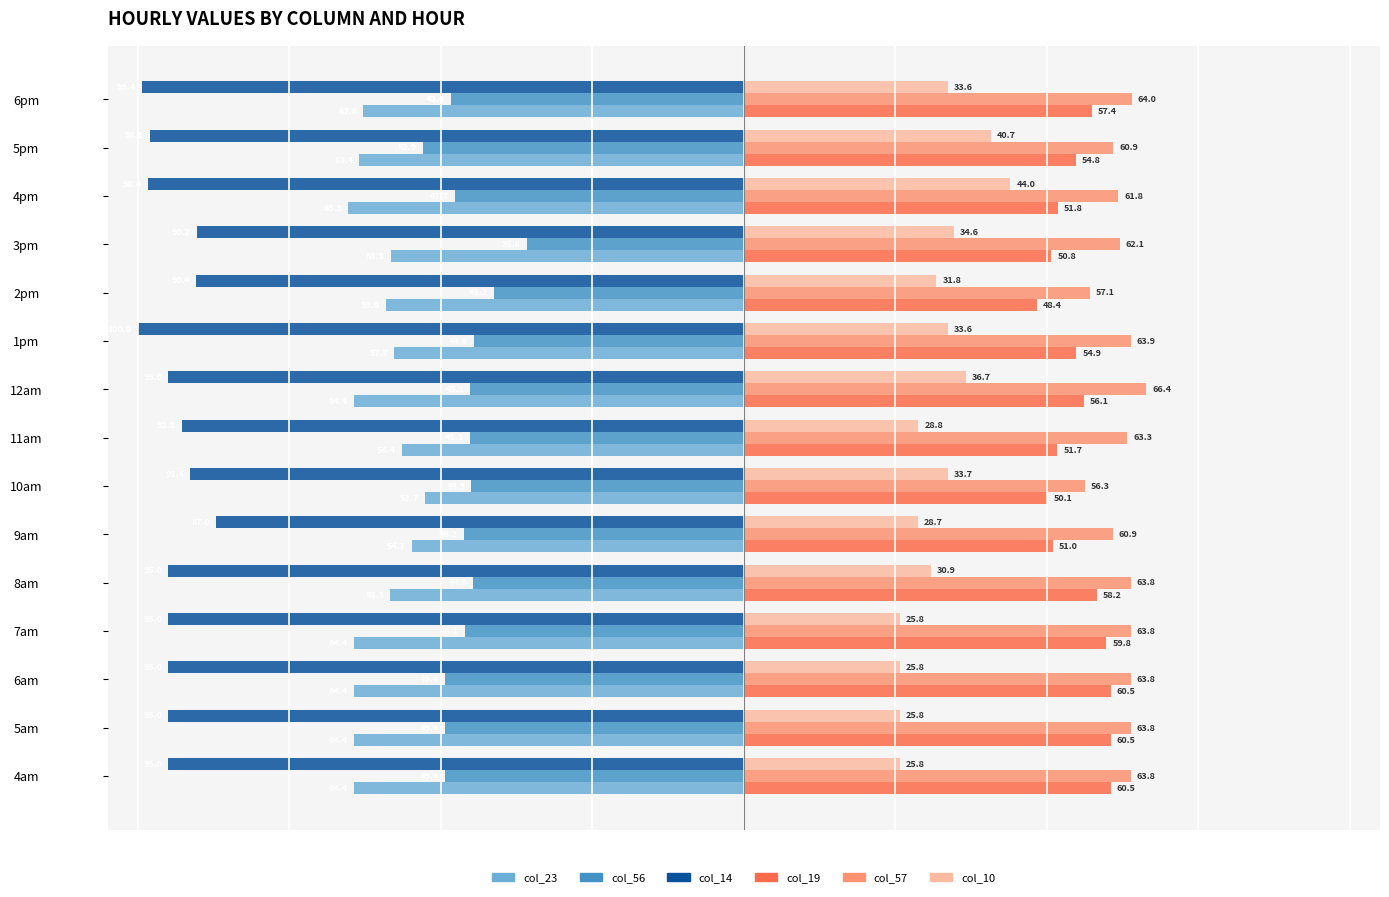

What is the difference between the second highest and minimum values in the col_19 series?

12.1